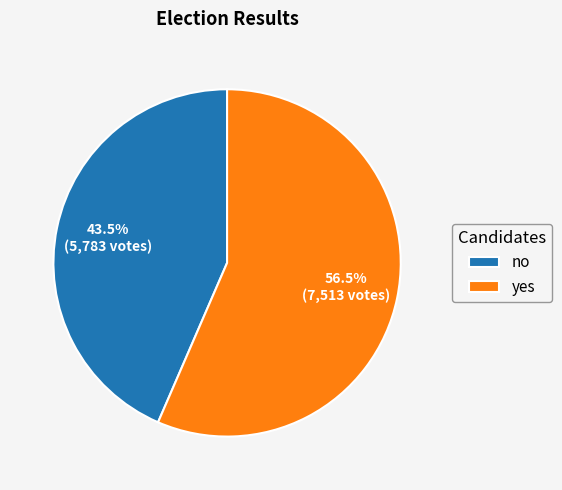

Rank the categories by value from lowest to highest.

no, yes